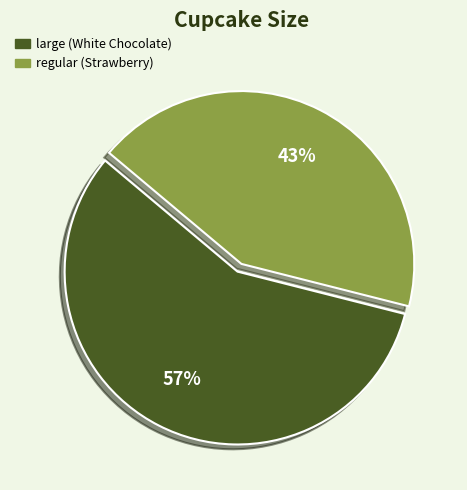

How many segments does this pie chart have?

2